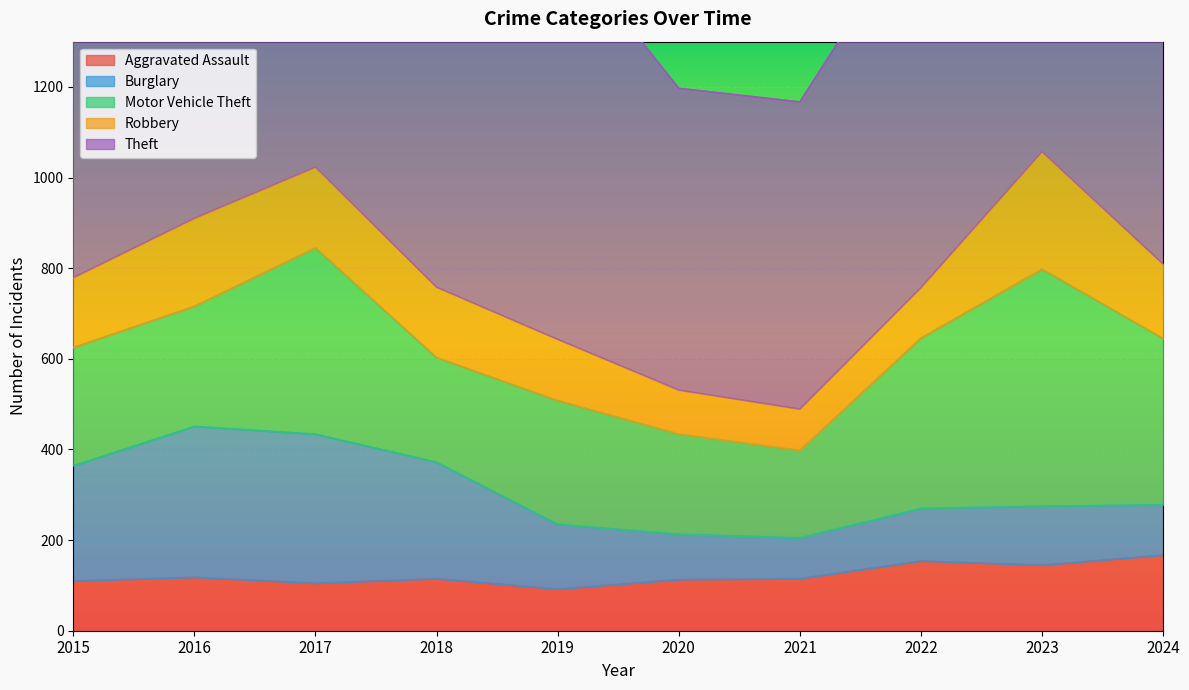

Reading left to right, list all the values displayed in this chart.

Aggravated Assault: 110	118	105	115	92	113	115	154	145	167
Burglary: 254	333	329	257	143	100	90	116	130	111
Motor Vehicle Theft: 261	265	411	231	273	221	193	376	523	367
Robbery: 154	194	178	155	135	97	91	111	259	164
Theft: 874	984	892	868	891	666	678	827	961	1151